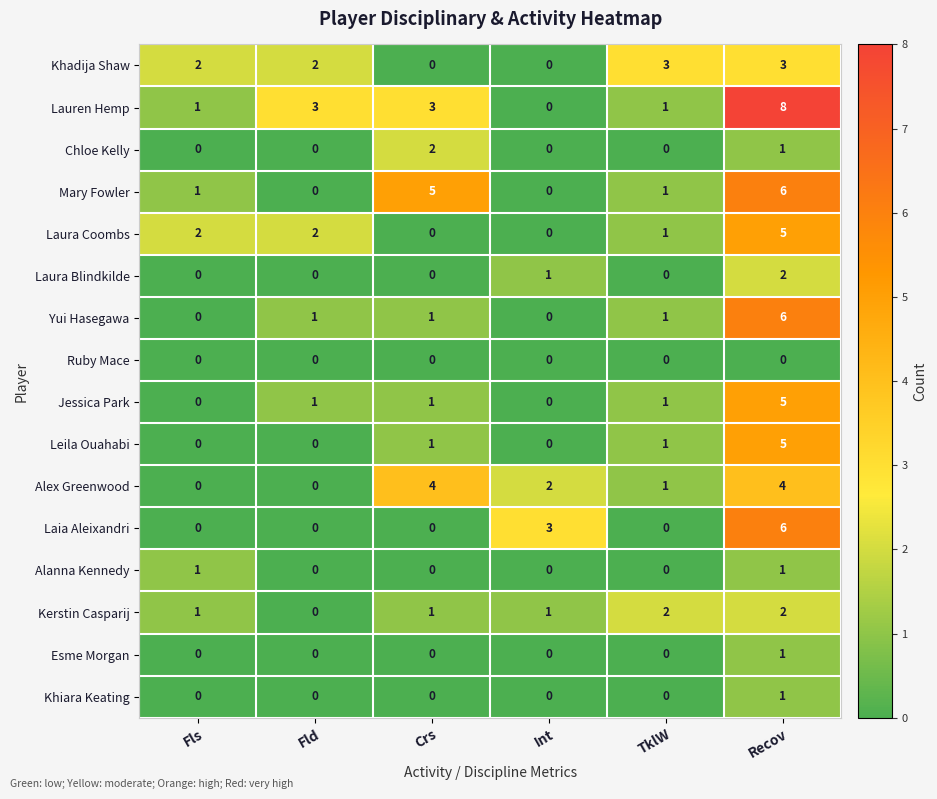

Count the number of data series in this chart.

16